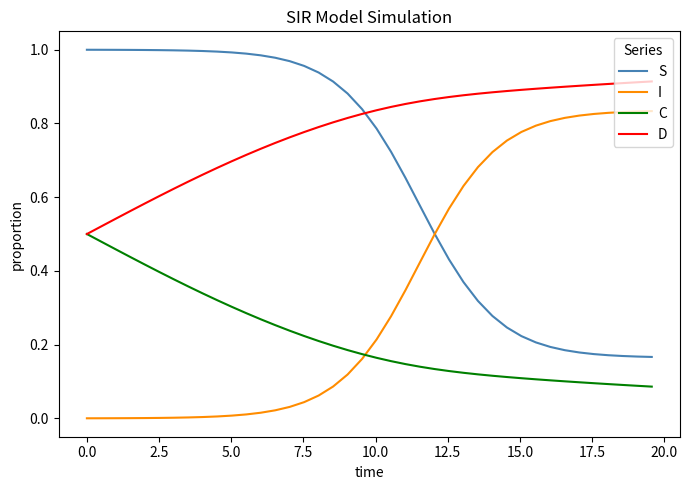

Which series has the largest total across all categories?

D